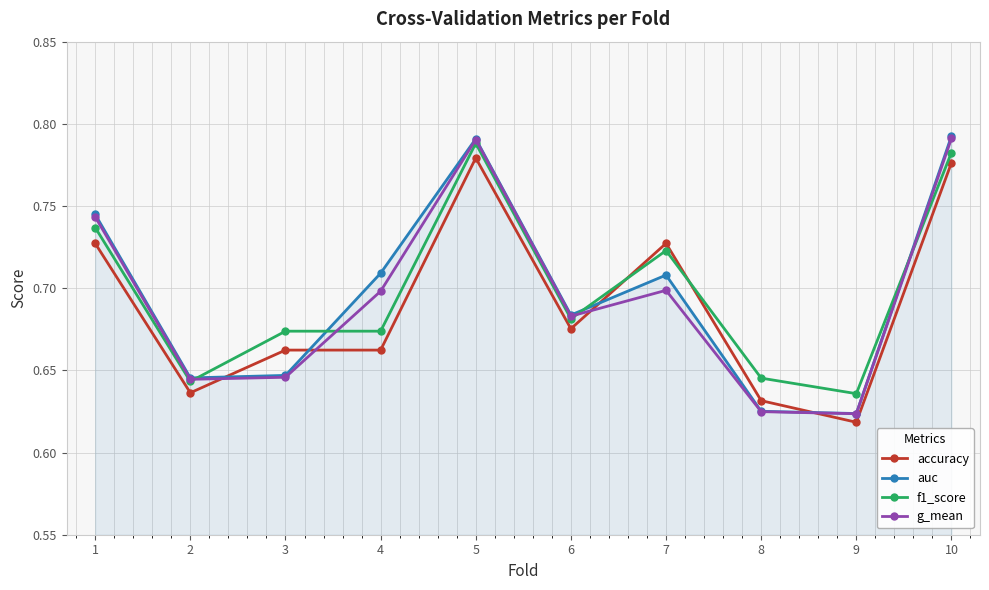

At how many categories does at least one series exceed 0?

10